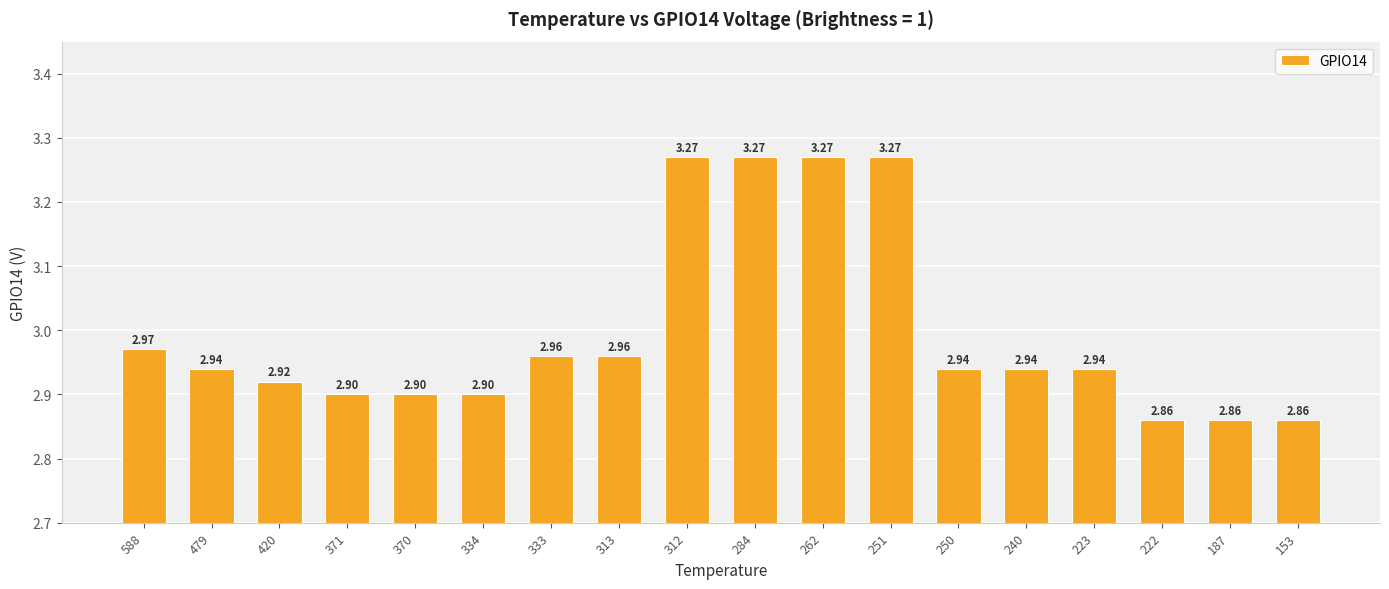

What is the smallest value displayed?

2.9